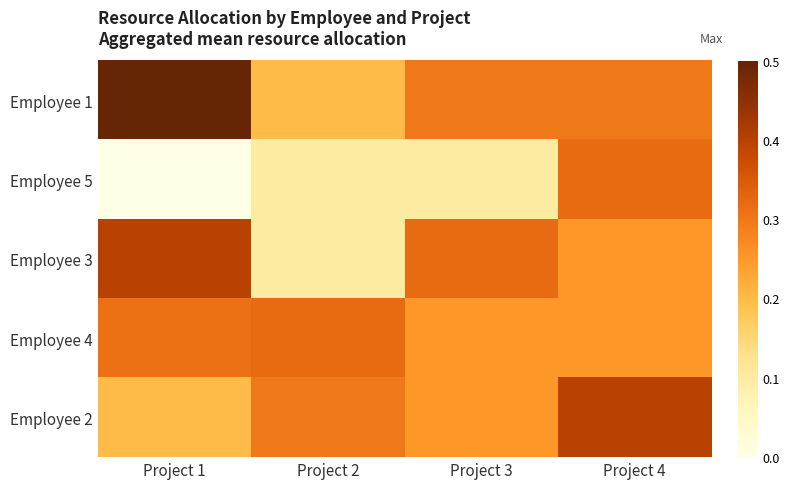

Which label corresponds to the largest value in the chart?

Project 1